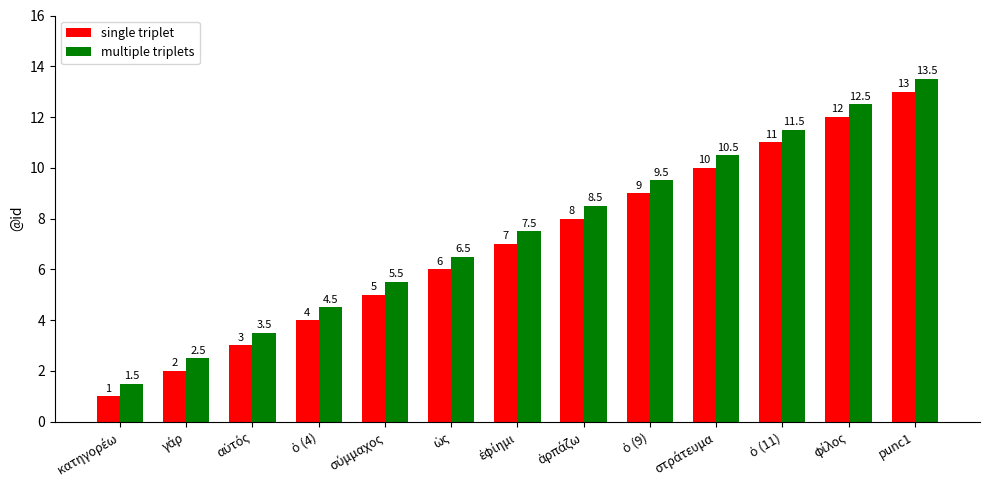

At which category is the sum across all series the highest?

punc1